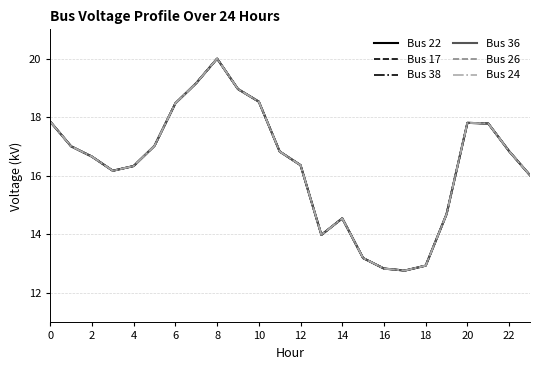

Is this an area chart (filled region under the line)?

No